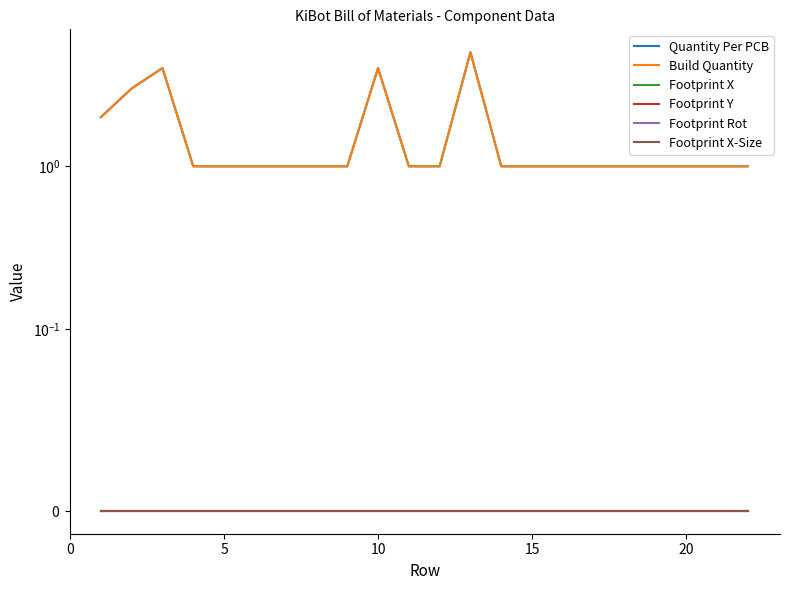

What is the total value across all series at 20?

2.0